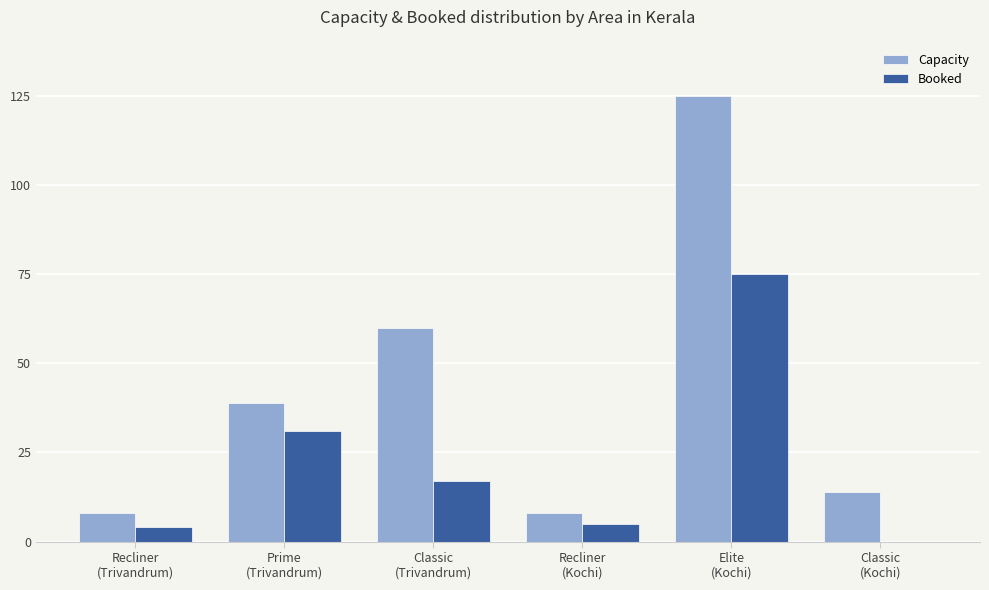

Reading left to right, what are all the values shown in this chart?

Capacity: 8	39	60	8	125	14
Booked: 4	31	17	5	75	0